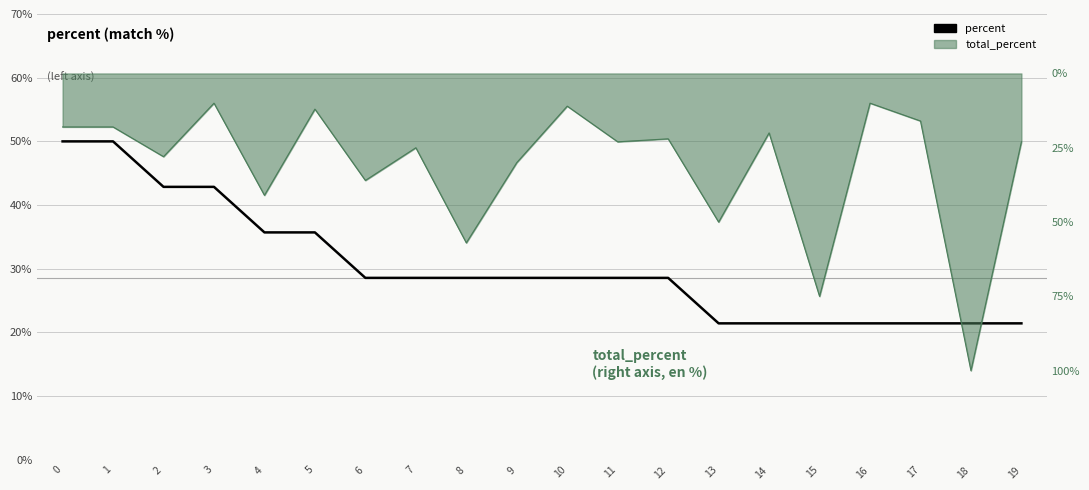

What is the sum of the values at 11 and 10?

57.1